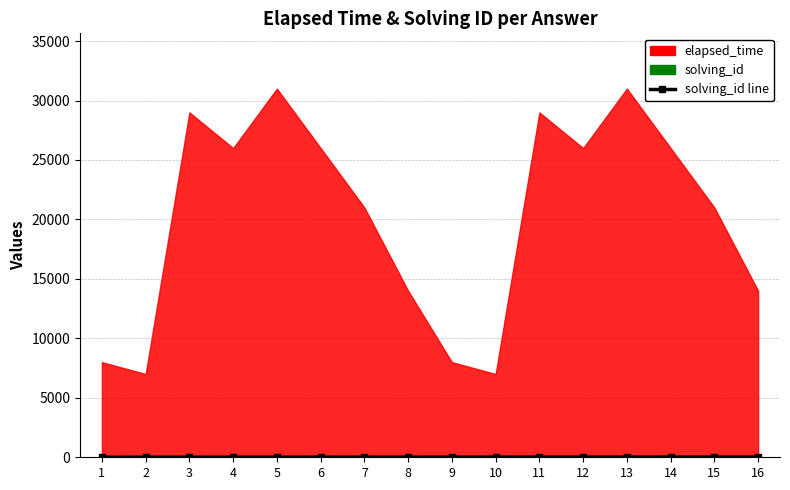

Is it true that the value at 8 is 8?

True